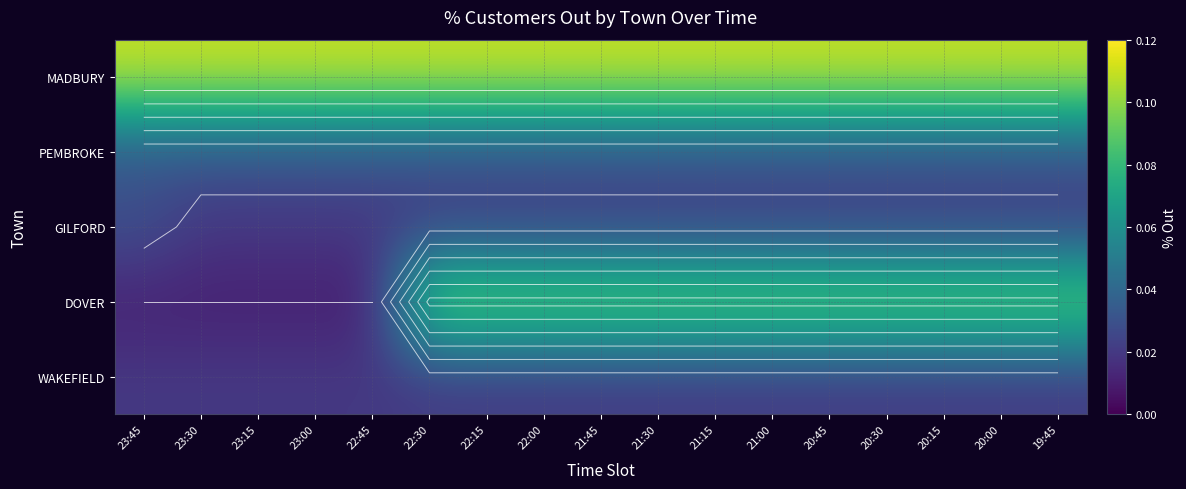

At which label is WAKEFIELD closest to 0?

23:45